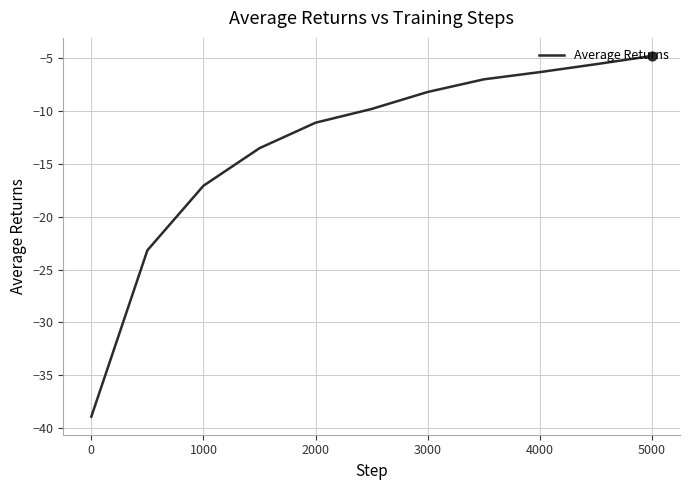

What is the greatest value displayed?

-4.8